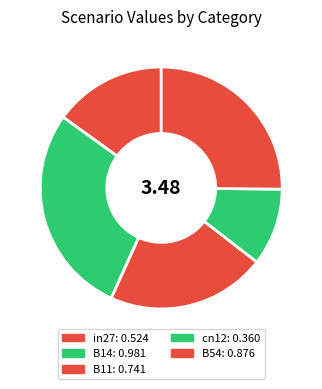

How many slices are in this pie chart?

5